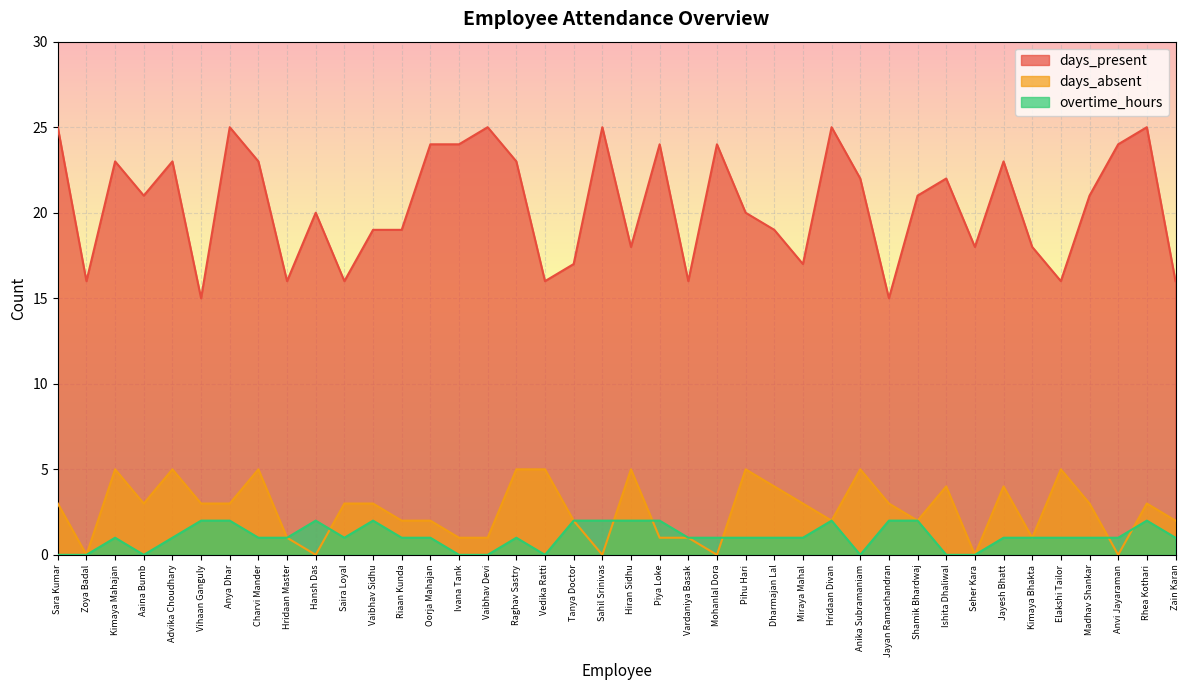

What are all the series names shown in the legend?

days_present, days_absent, overtime_hours